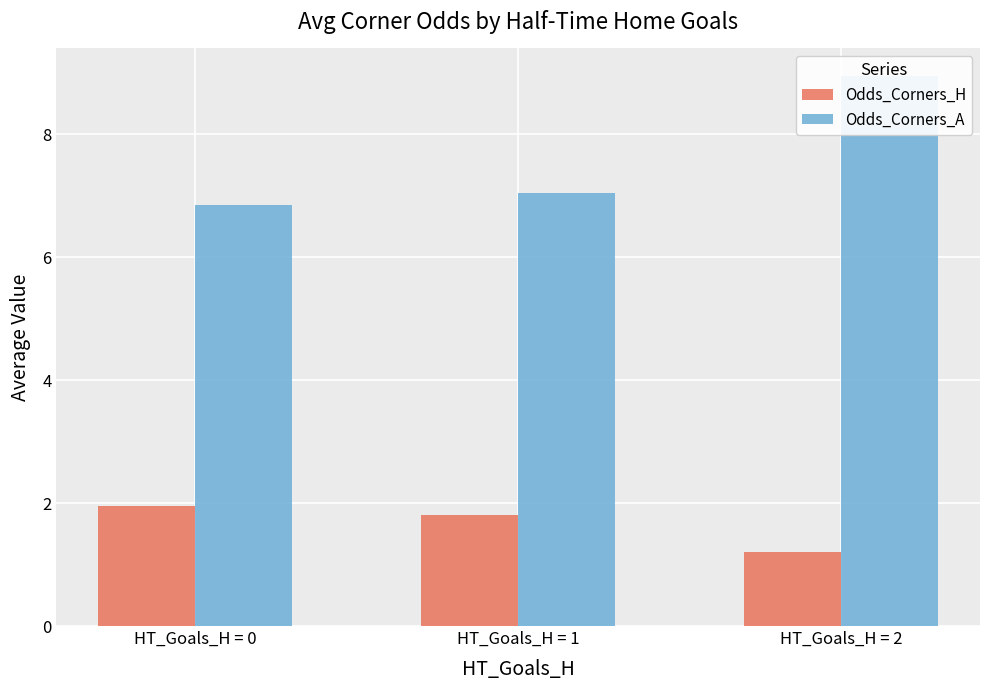

True or false: Odds_Corners_A has a value of 6.9 at HT_Goals_H = 0.

True